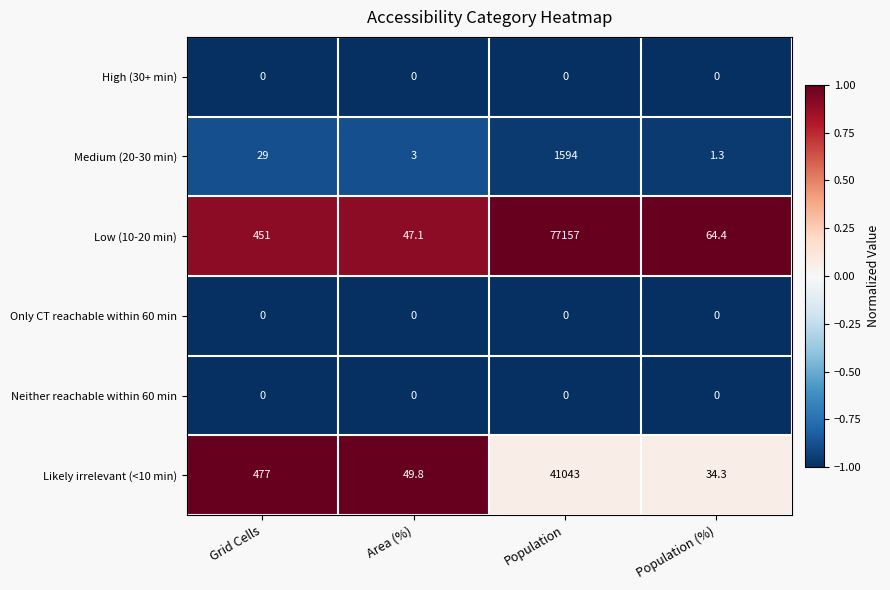

Which category has the highest value in the Low (10-20 min) series?

Population